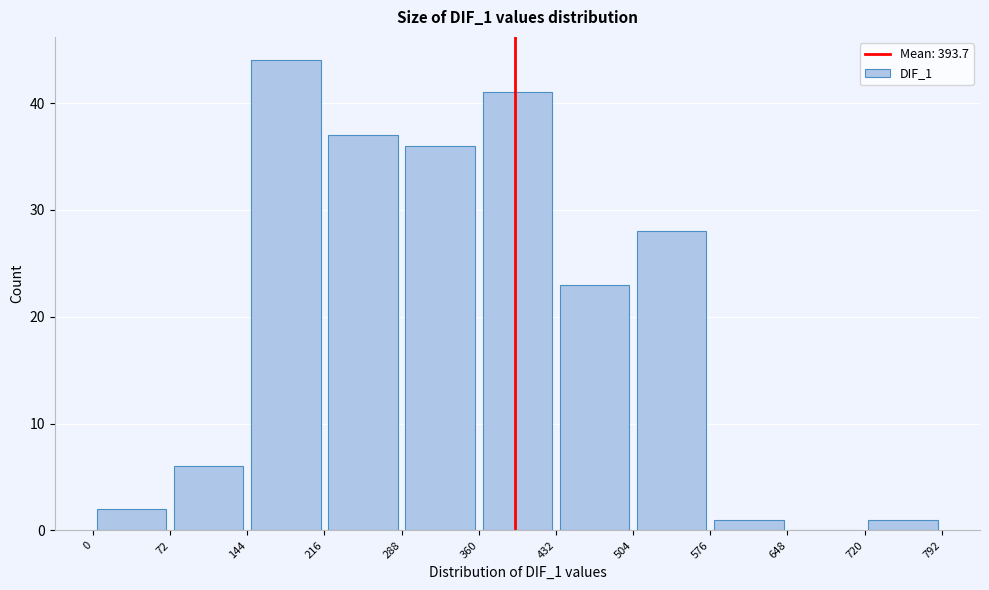

Which range on the x-axis has the tallest bar?

144 to 216